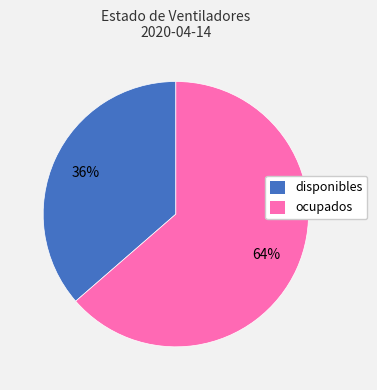

What is the majority slice?

ocupados